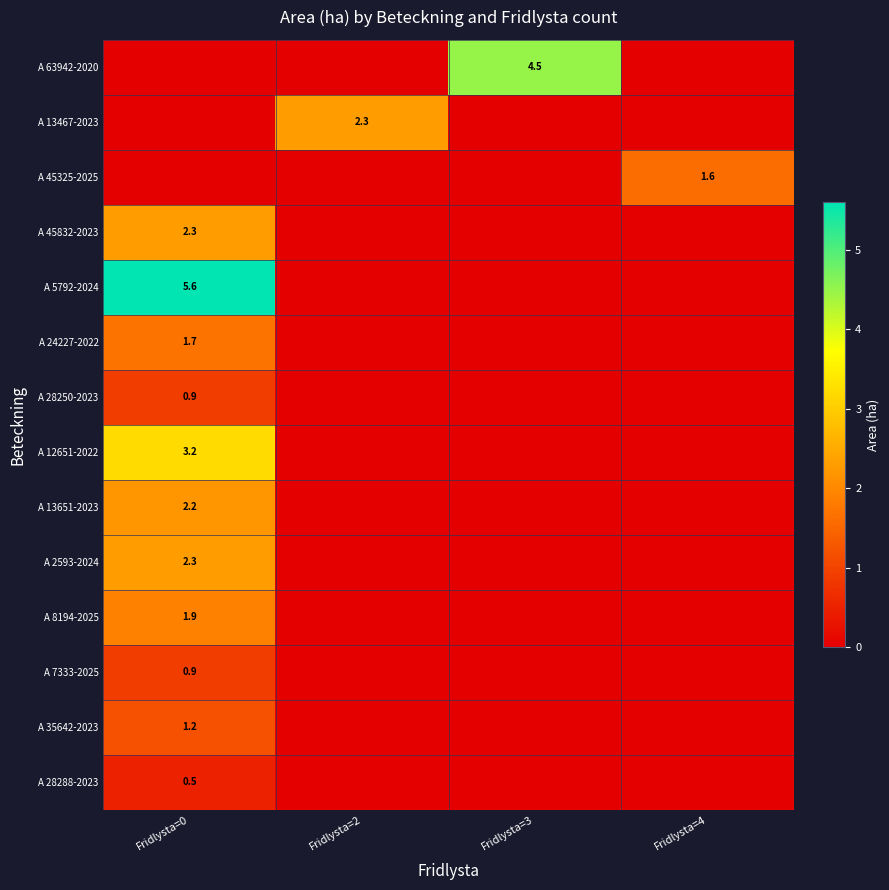

The value of A 13467-2023 at Fridlysta=2 is 1.3. True or false?

False